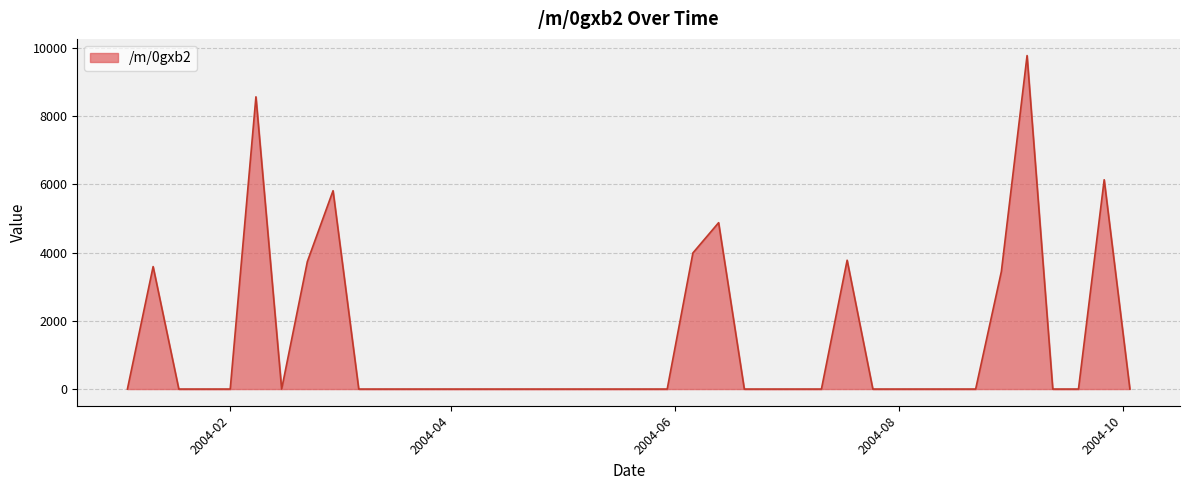

How many interior local peaks (higher than both neighbors) does the data have?

7